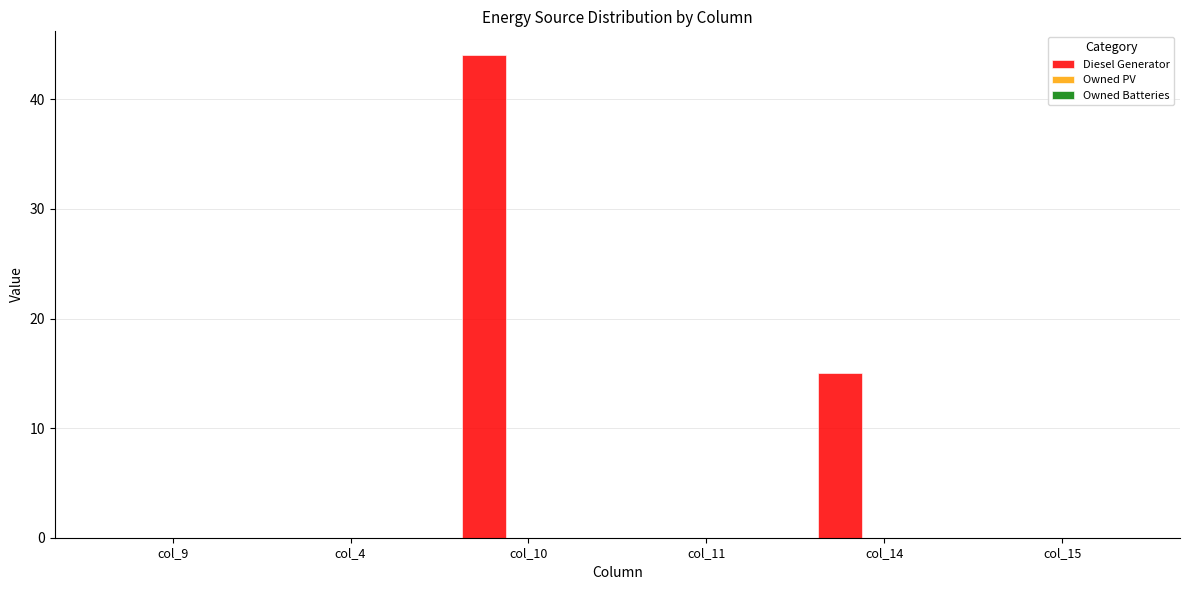

What is the change in value from col_4 to col_14?

+15.0